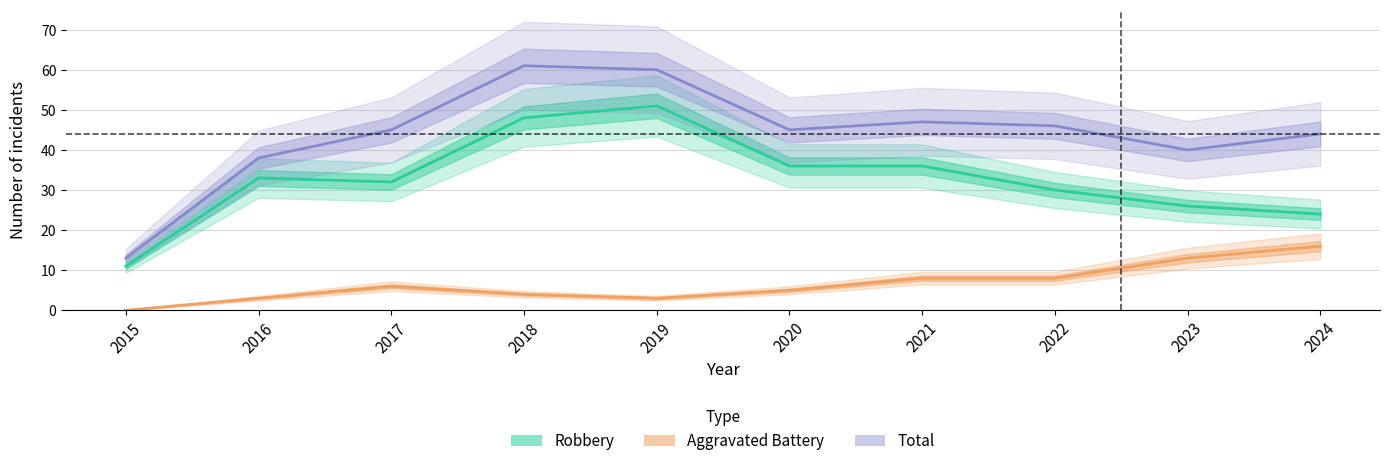

True or false: Aggravated Battery and Total cross at least once.

False